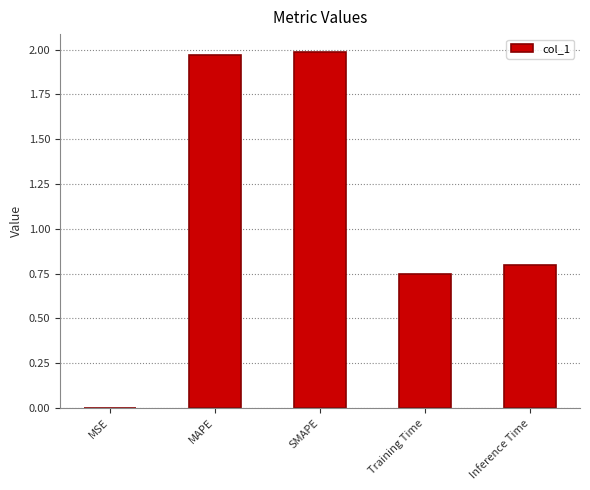

The value at SMAPE is 2.0. True or false?

True